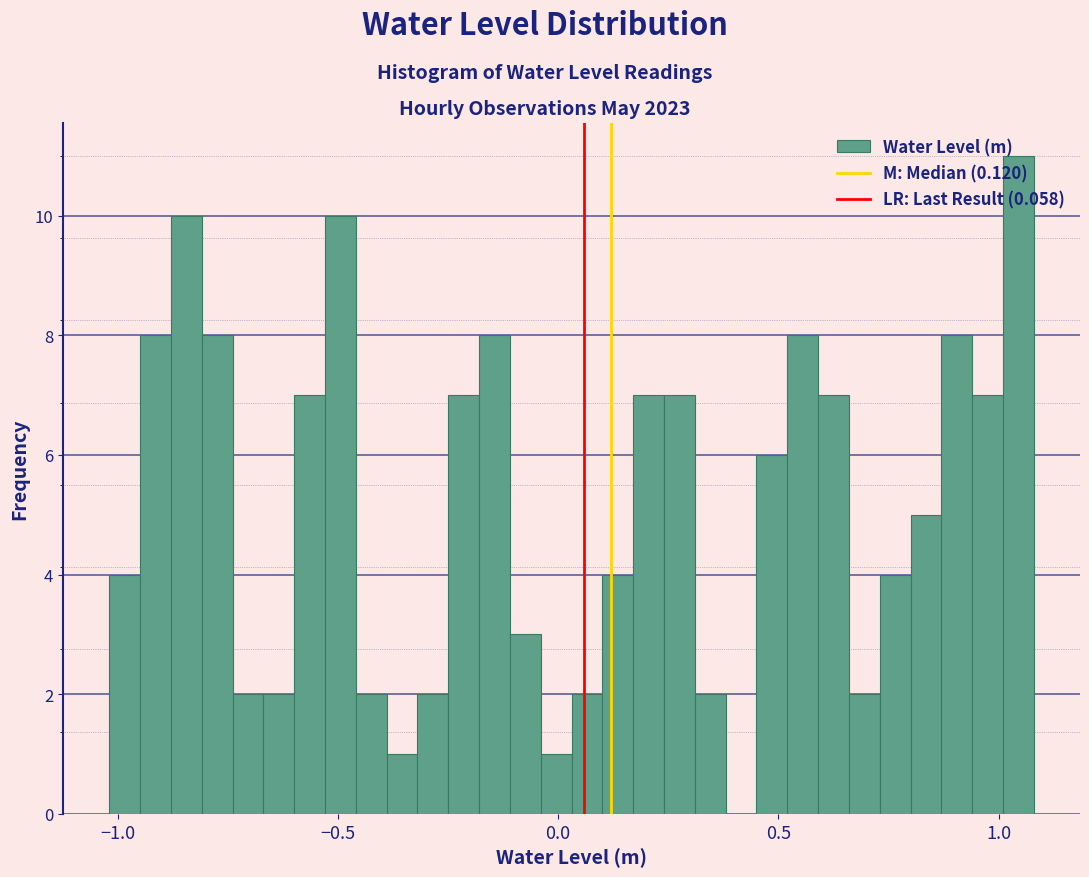

Read against the x-axis, roughly where is the centre of the tallest bar?

1.05